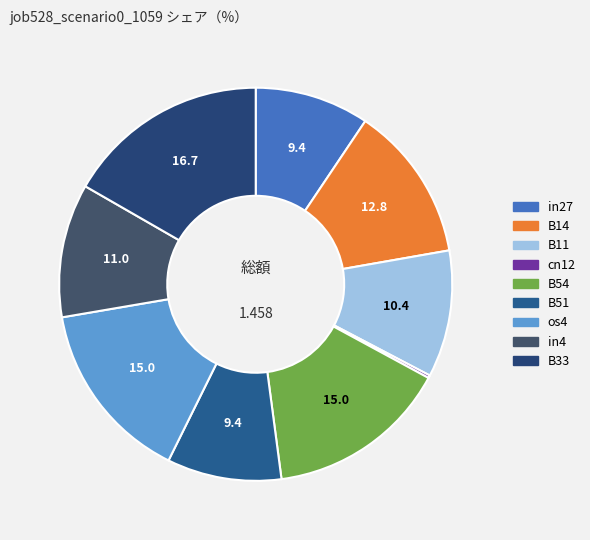

What is the smallest slice in the pie chart?

cn12